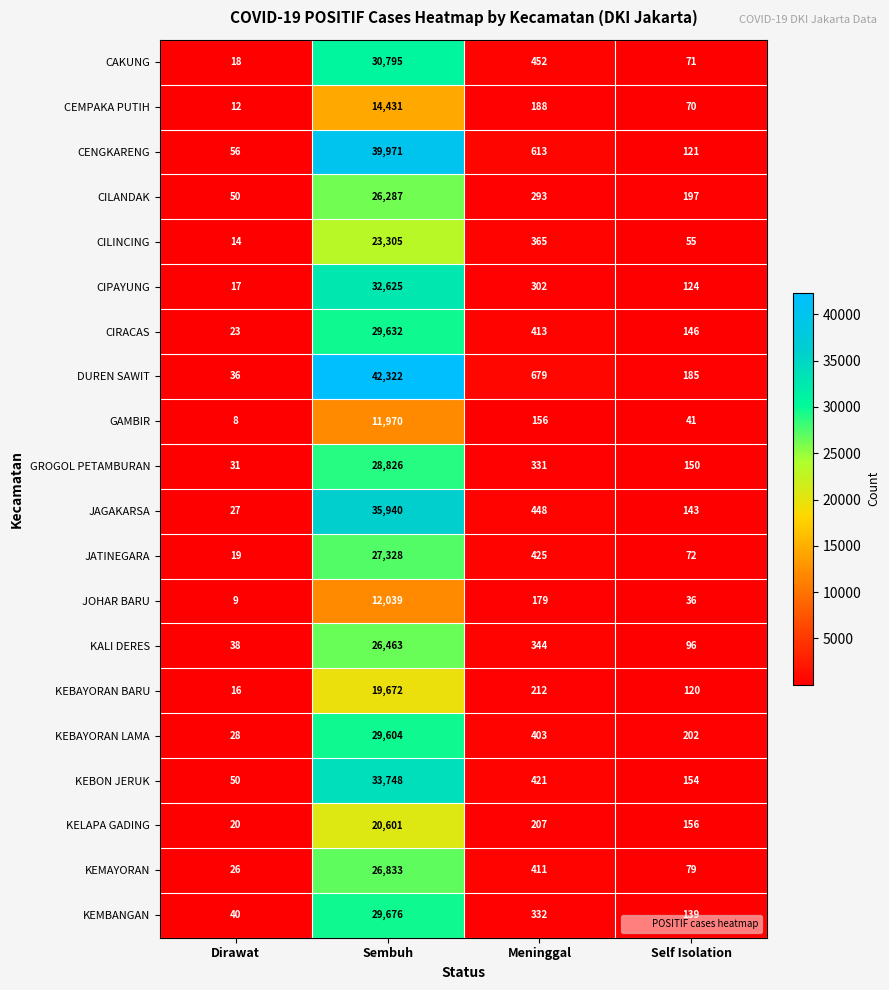

What is the difference between the JAGAKARSA values at Self Isolation and Dirawat?

116